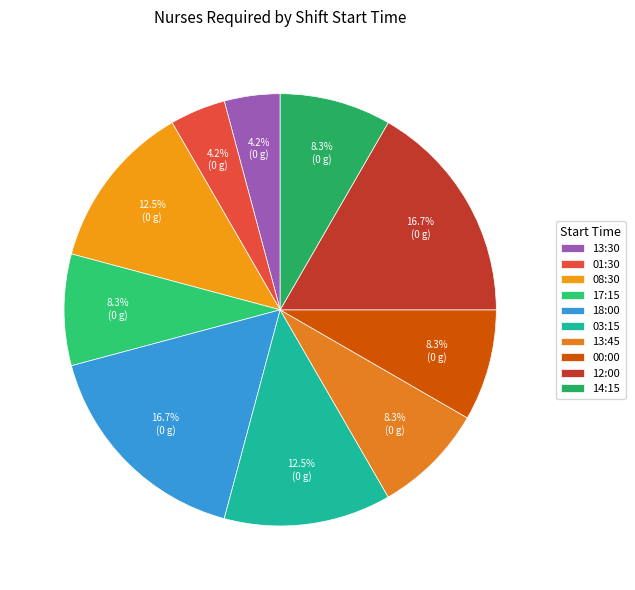

Is the sum of 17:15 and 14:15 greater than half?

No